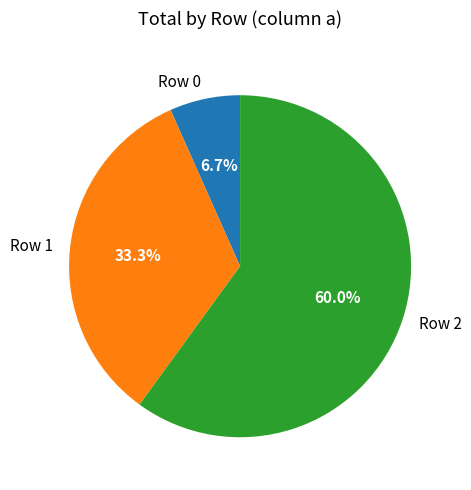

To the nearest percent, what is the combined percentage of Row 2 and Row 0?

67%